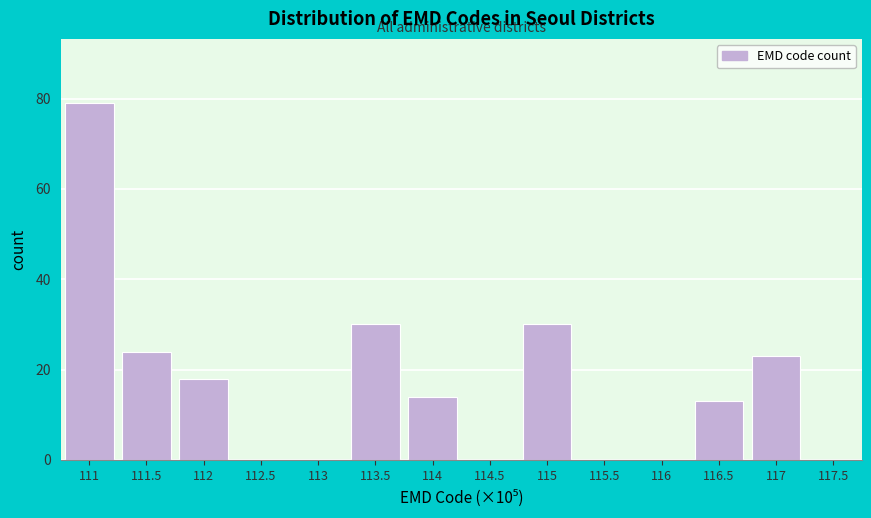

Reading left to right, transcribe all the data shown in this chart.

111=79	111.5=24	112=18	112.5=0	113=0	113.5=30	114=14	114.5=0	115=30	115.5=0	116=0	116.5=13	117=23	117.5=0